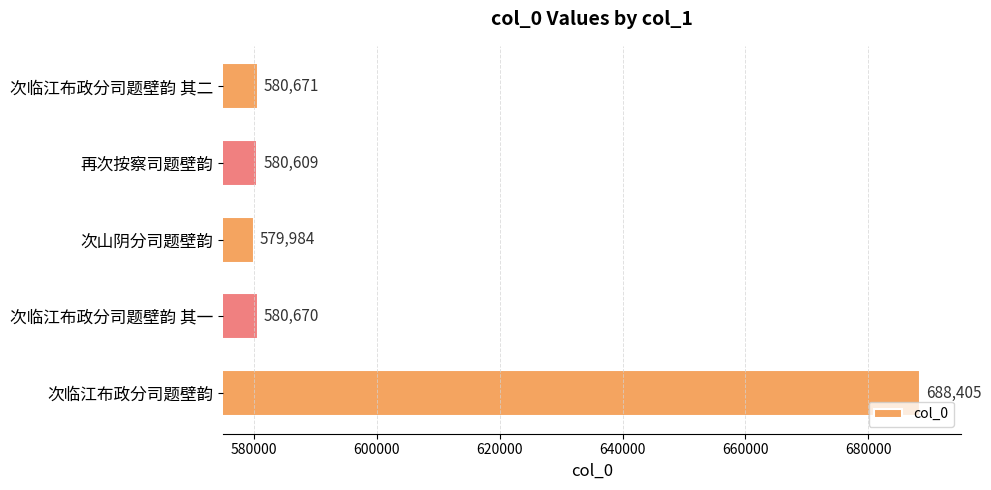

List the labels in order of value, largest first.

次临江布政分司题壁韵, 次临江布政分司题壁韵 其二, 次临江布政分司题壁韵 其一, 再次按察司题壁韵, 次山阴分司题壁韵